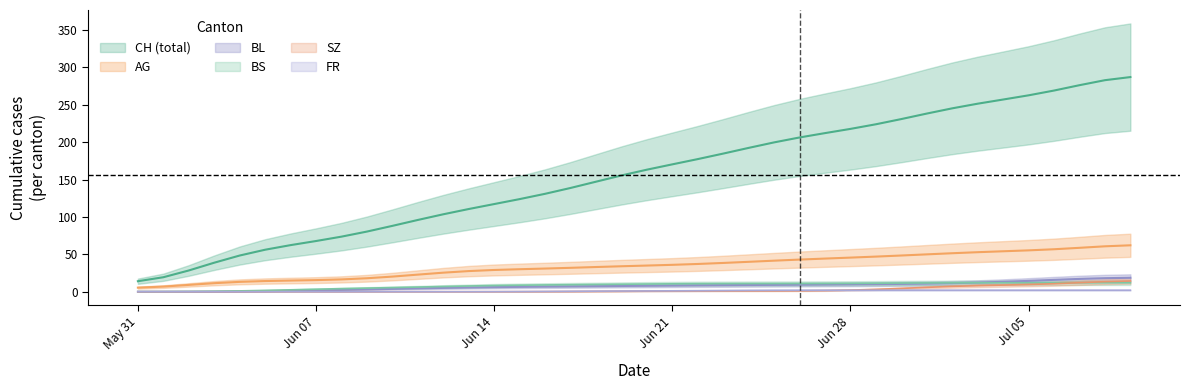

What is the difference between the AG values at 2020-06-17 and 2020-06-29?

15.0